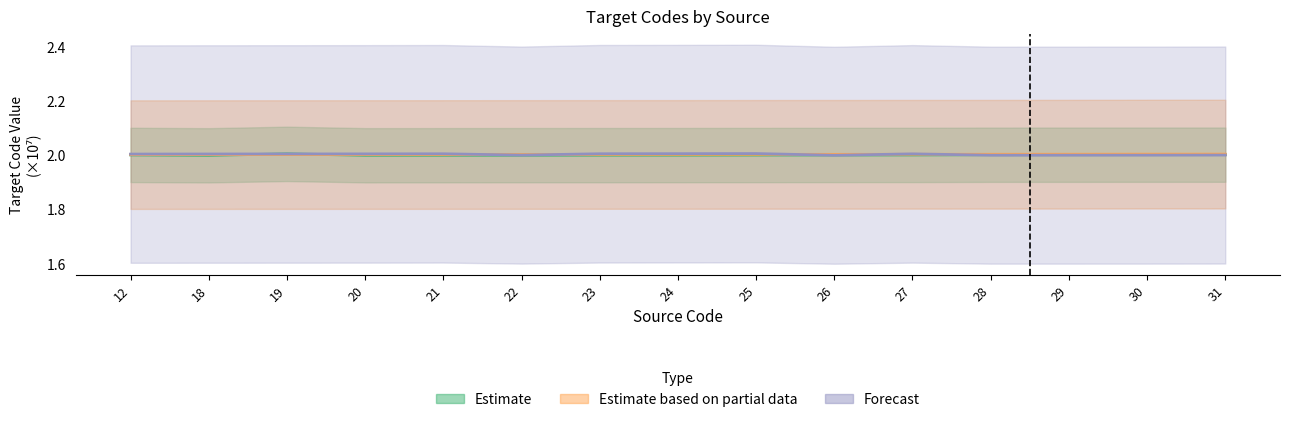

Count the number of categories in the chart.

15